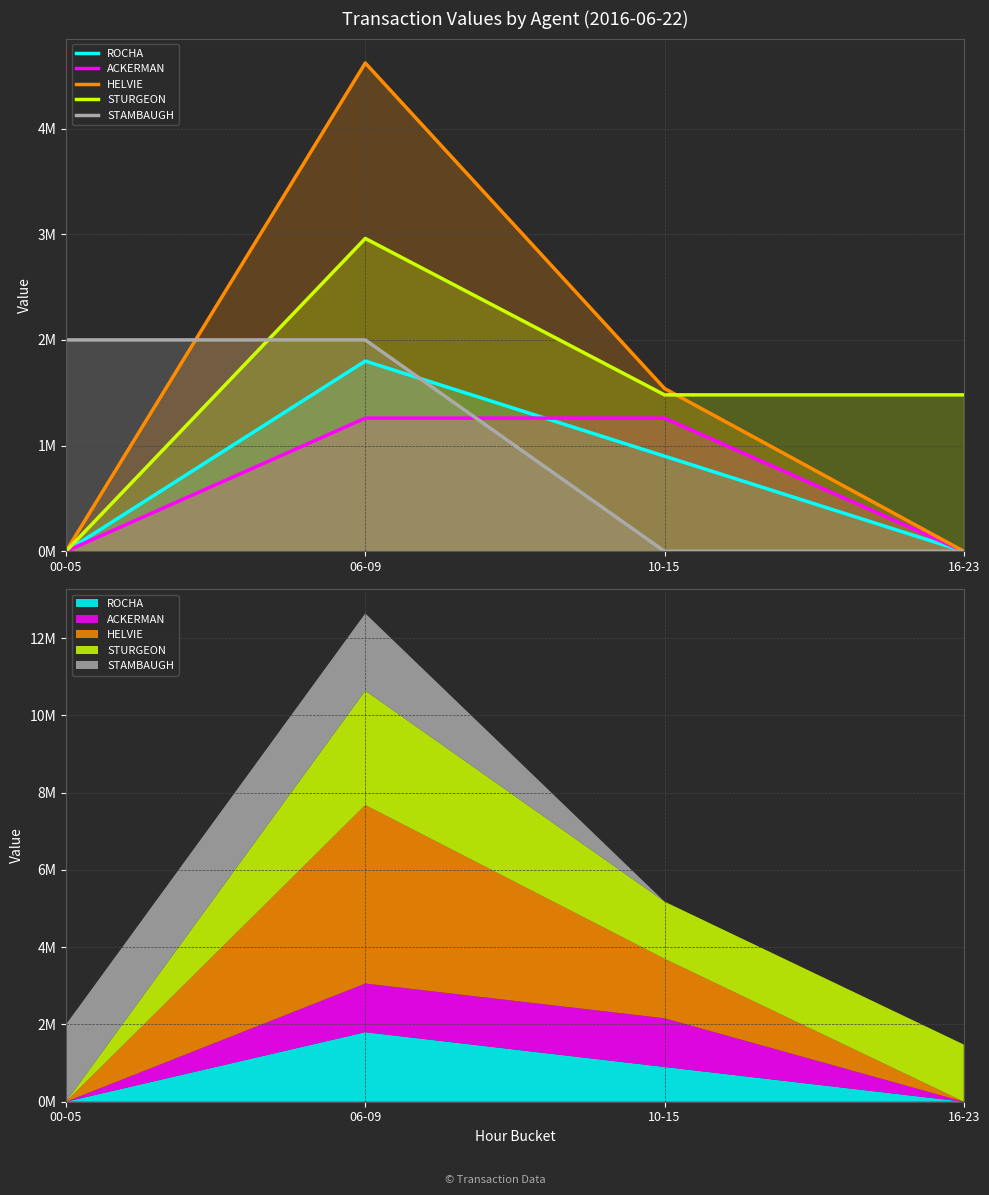

At which category is the sum across all series the highest?

06-09